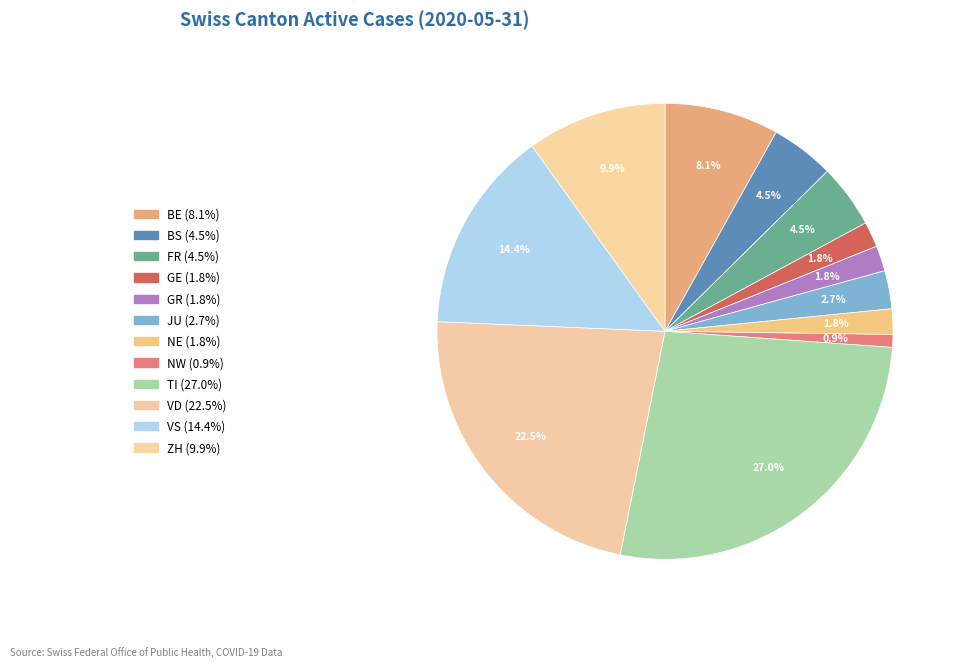

How many slices are in this pie chart?

12